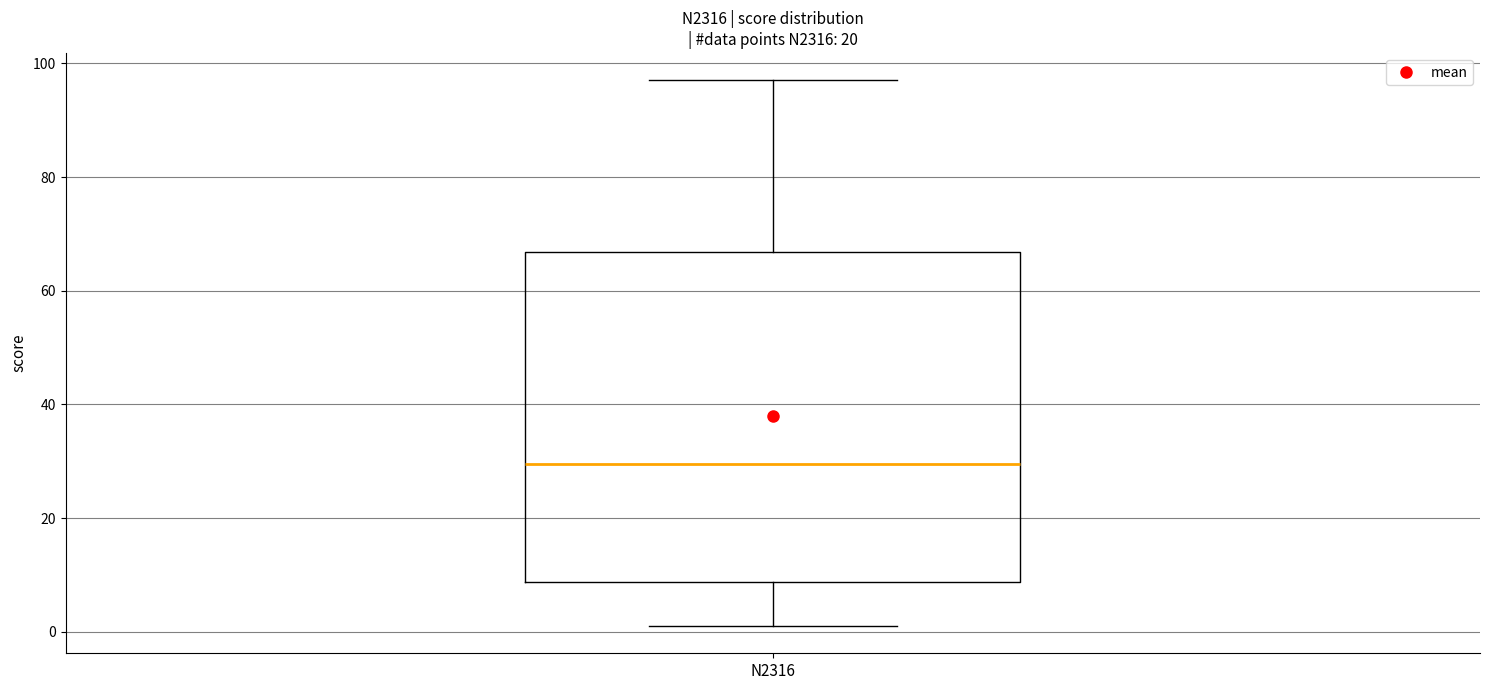

Transcribe this box plot: give where the median line is, the range the box spans, and where the two whiskers end, as read against the y-axis. The values are not printed on the chart, so give them approximately, as read against the axis.

median 30, box 8 to 66, whiskers 2 to 98